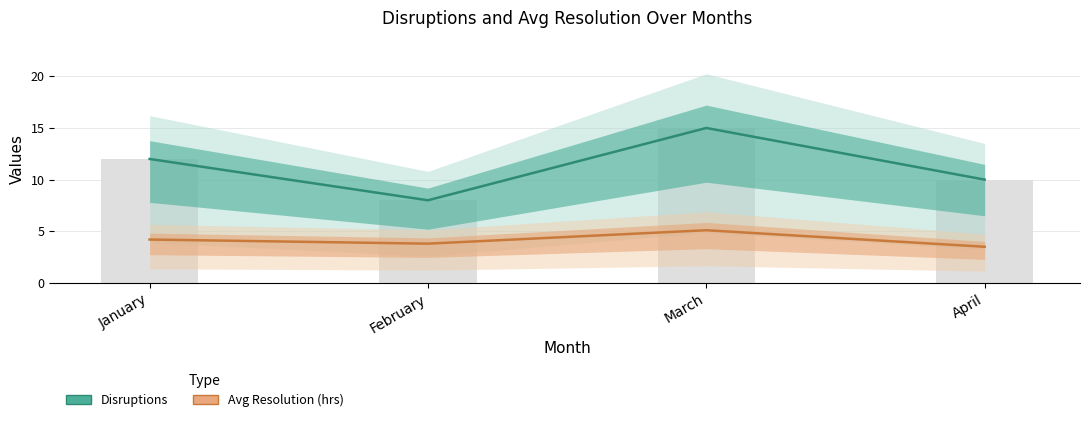

At which label does Avg Resolution (hrs) first exceed 4?

January